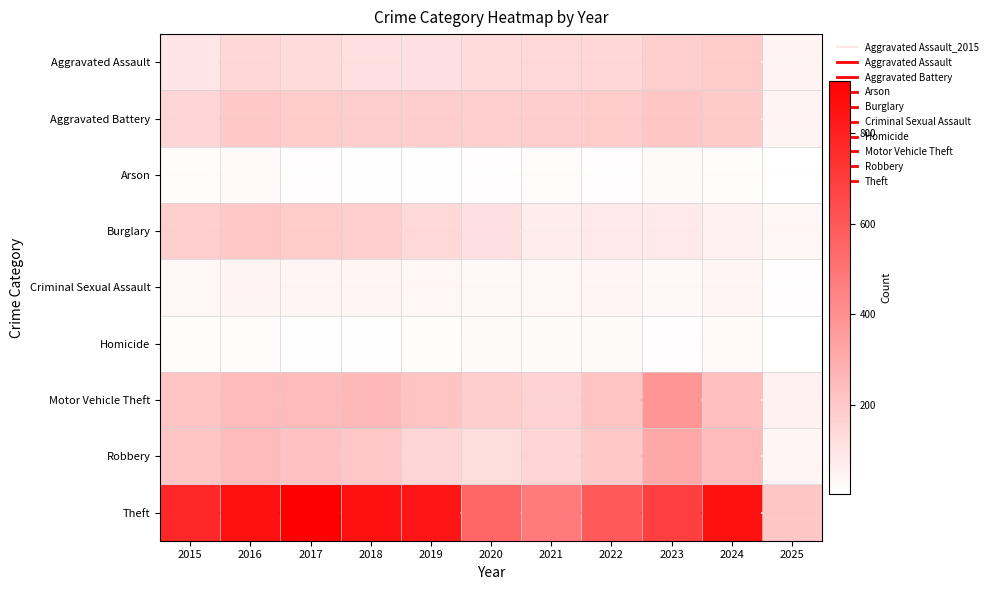

At which label is Motor Vehicle Theft closest to 219?

2022